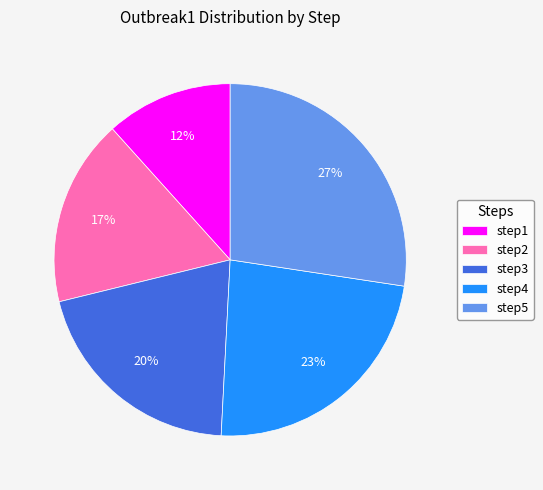

Which slice is the largest?

step5